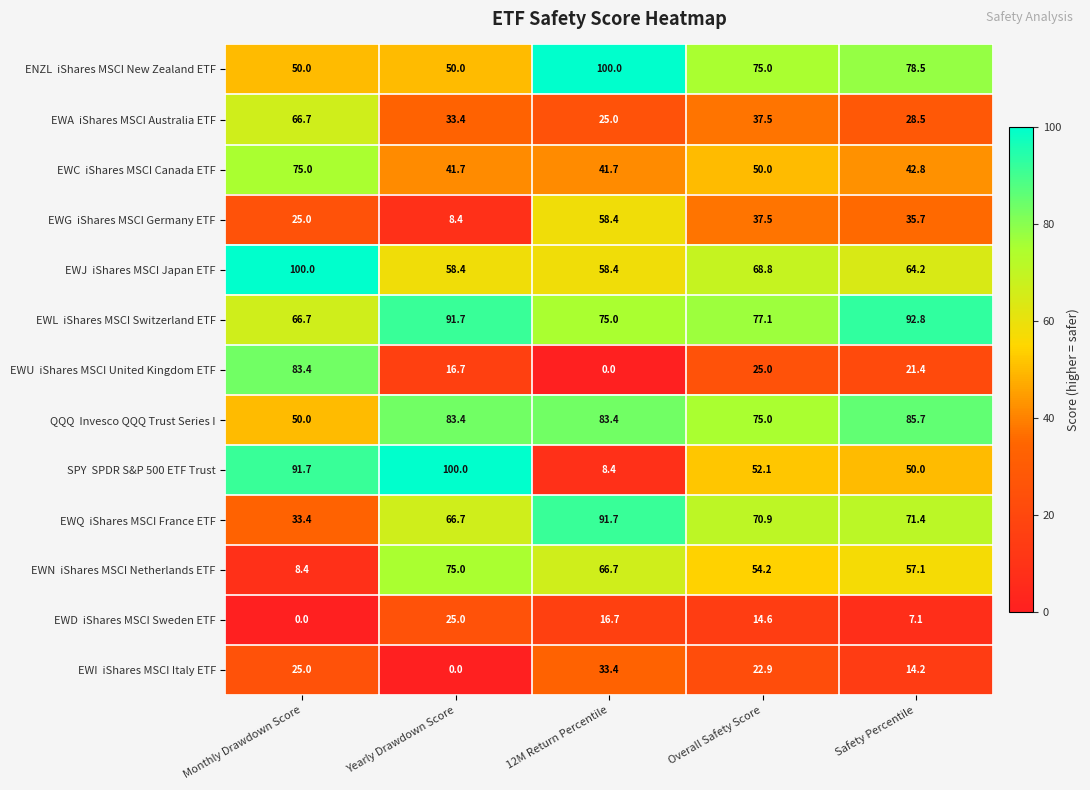

What is the difference between the highest and lowest values at 12M Return Percentile?

100.0